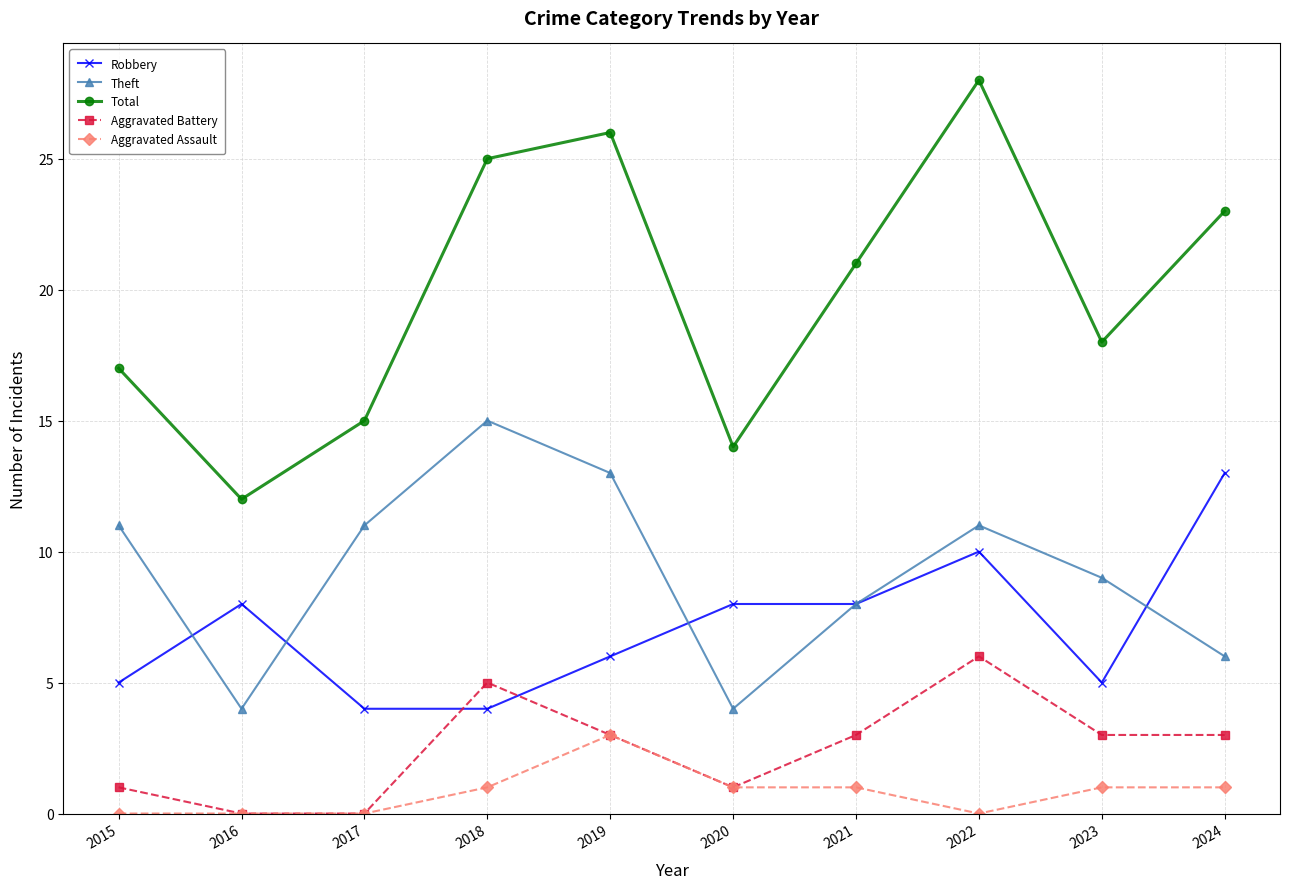

True or false: Aggravated Assault and Theft intersect in this chart.

False